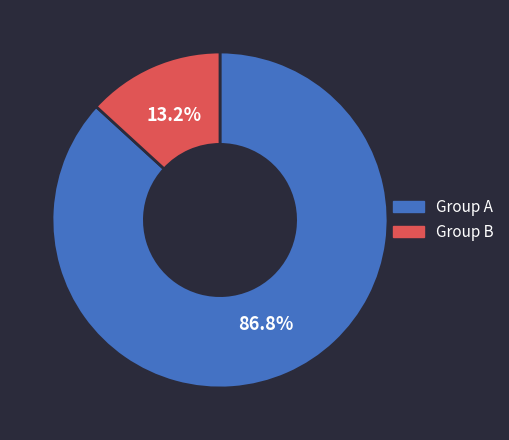

Rank the categories by value from highest to lowest.

Group A, Group B